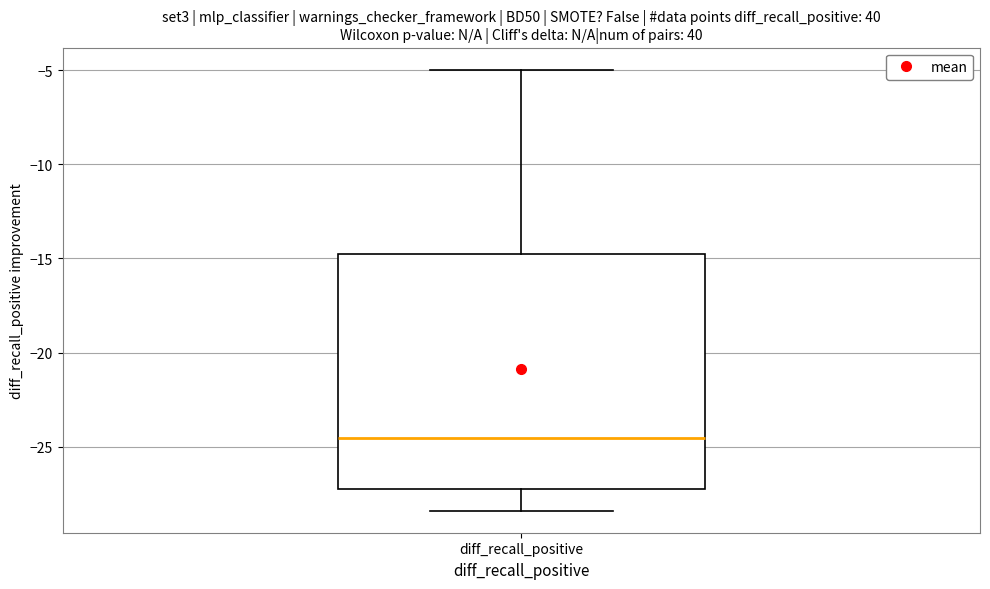

Read this box plot against the y-axis: the position of the median line, the range covered by the box, and the ends of both whiskers. The values are not printed on the chart, so give them approximately, as read against the axis.

median -24.5, box -27.0 to -15.0, whiskers -28.5 to -5.0